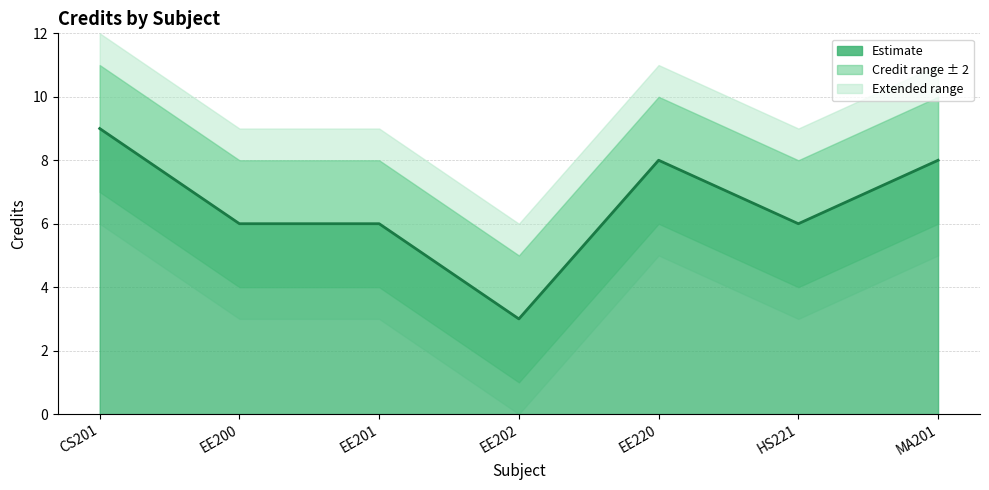

What is the sum of the values at CS201 and EE201?

15